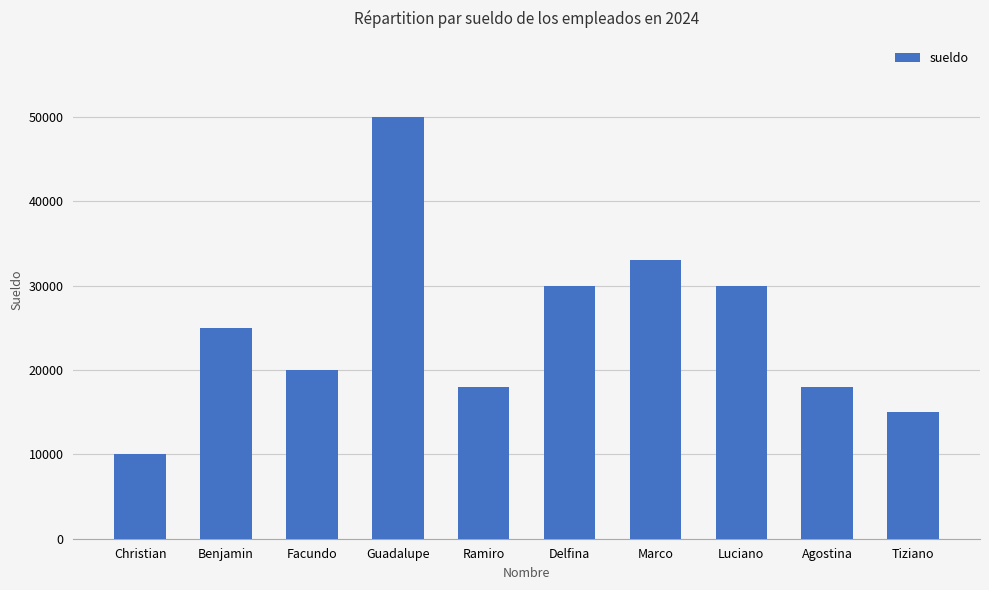

What is the smallest value displayed?

10000